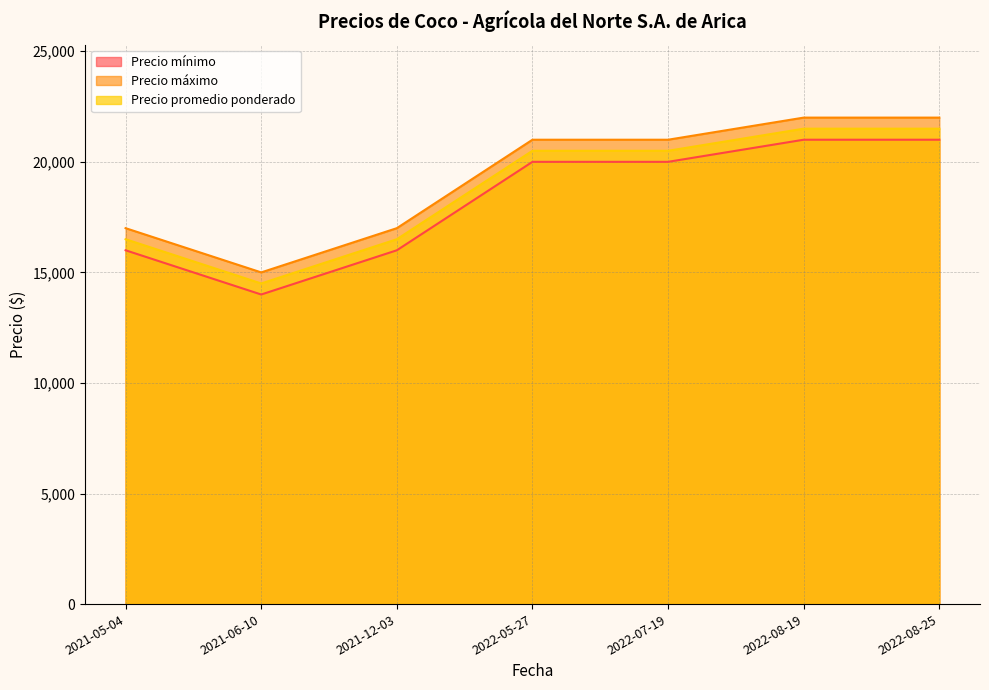

The Precio promedio ponderado series shows 28018 at 2022-08-19. True or false?

False